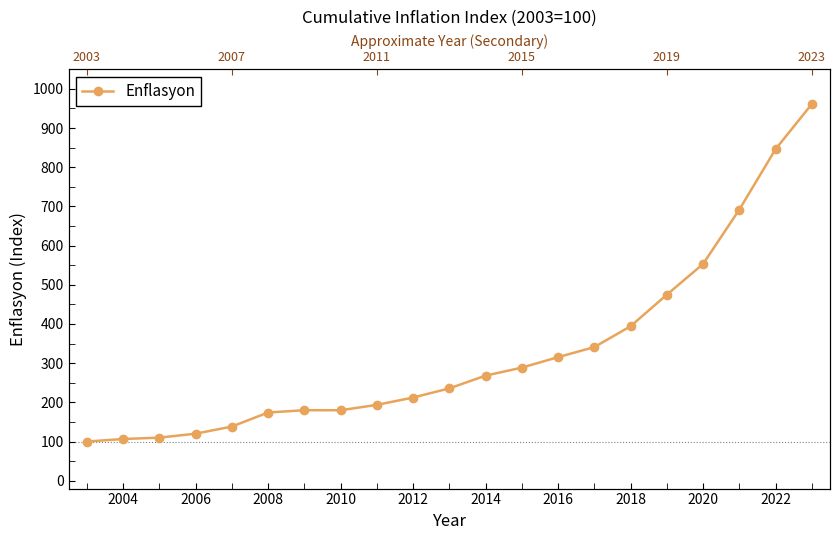

The chart shows a value of 517.0 at 2022. True or false?

False